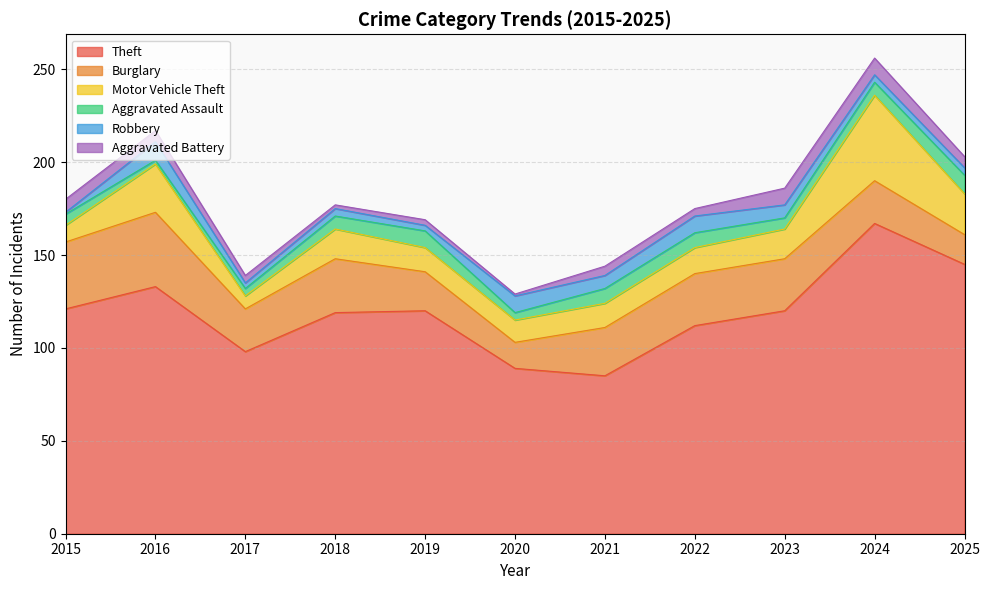

Between 2016 and 2019, which series saw the biggest shift?

Burglary